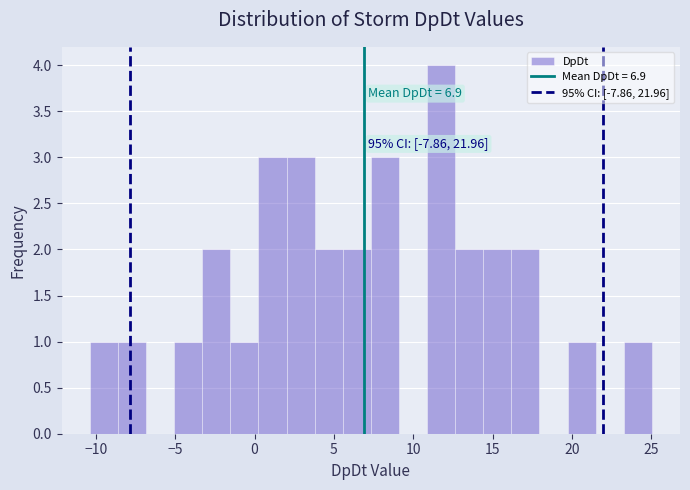

Around what value on the x-axis is the tallest bar? Give the approximate position of its centre, as read against the axis.

12.0